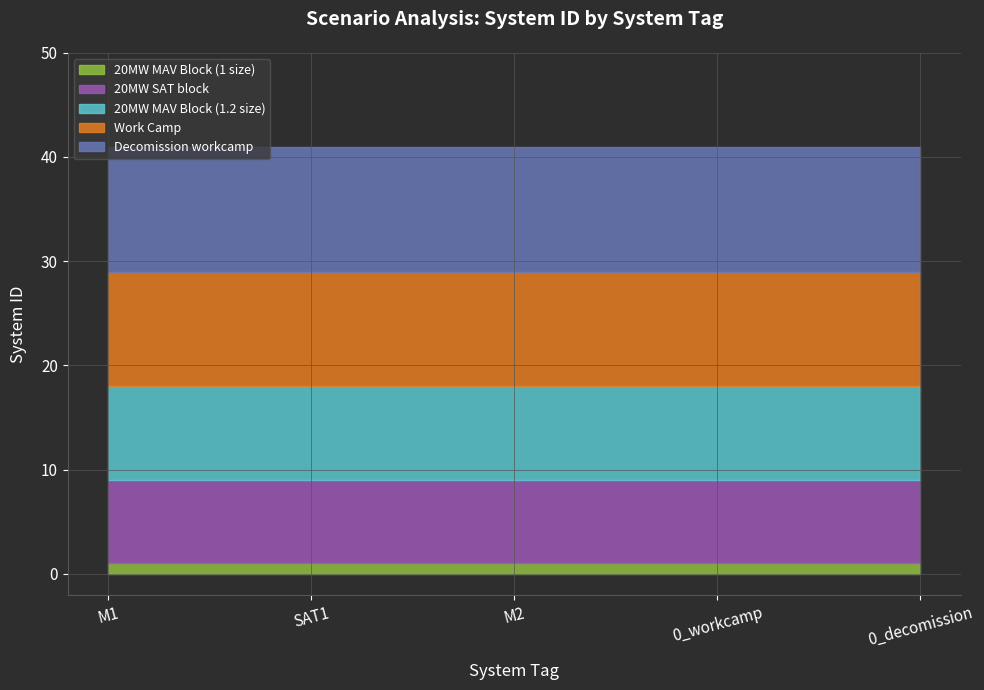

Is the value of Decomission workcamp at SAT1 greater than the value of 20MW MAV Block (1.2 size) at 0_decomission?

Yes